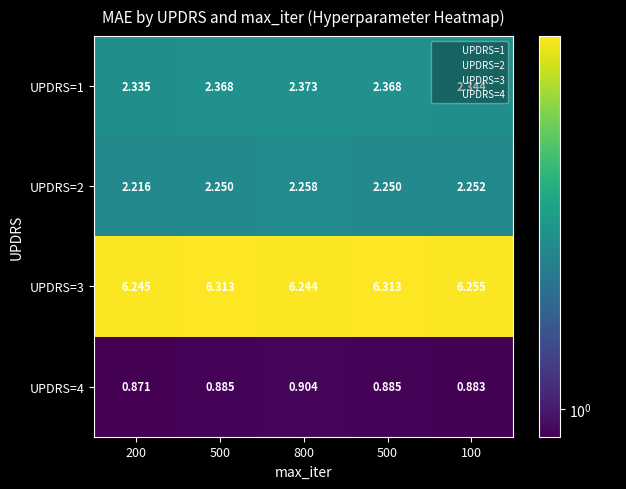

Reading left to right, extract all data points from this chart.

UPDRS=1: 200=2.3	500=2.4	800=2.4	500=2.4	100=2.3
UPDRS=2: 200=2.2	500=2.2	800=2.3	500=2.2	100=2.3
UPDRS=3: 200=6.2	500=6.3	800=6.2	500=6.3	100=6.3
UPDRS=4: 200=0.9	500=0.9	800=0.9	500=0.9	100=0.9